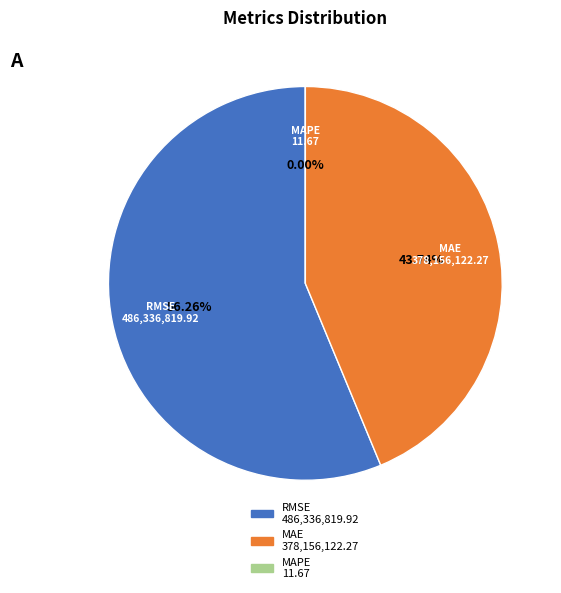

How many segments does this pie chart have?

3